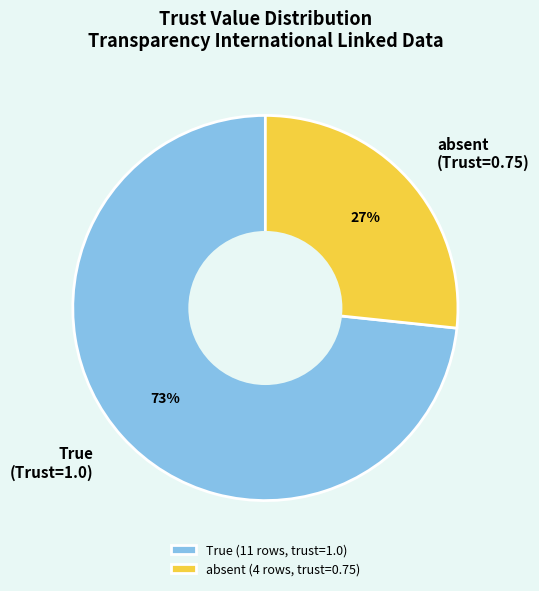

To the nearest percent, what is the combined percentage of absent (Trust=0.75) and True (Trust=1.0)?

100%